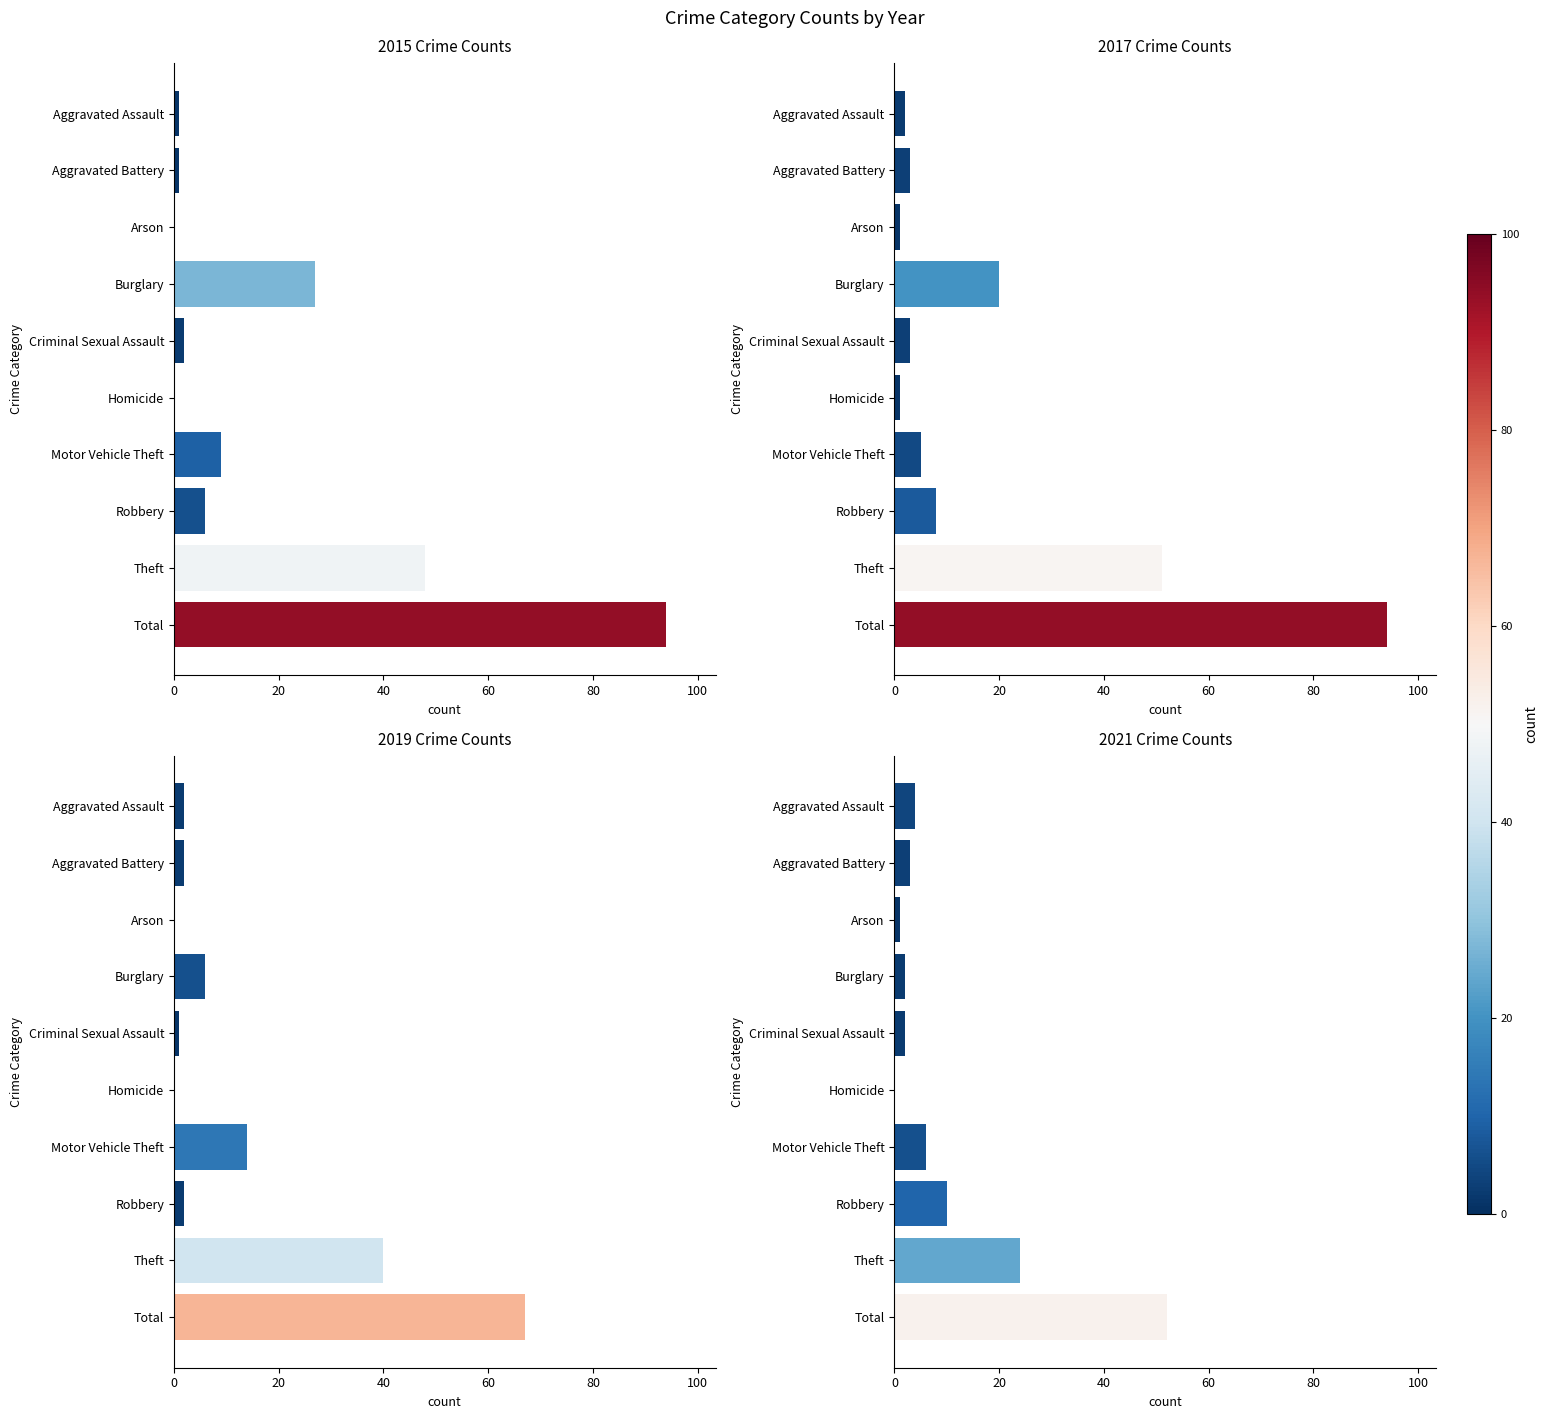

What is the label of the 5th bar from the left?

Criminal Sexual Assault